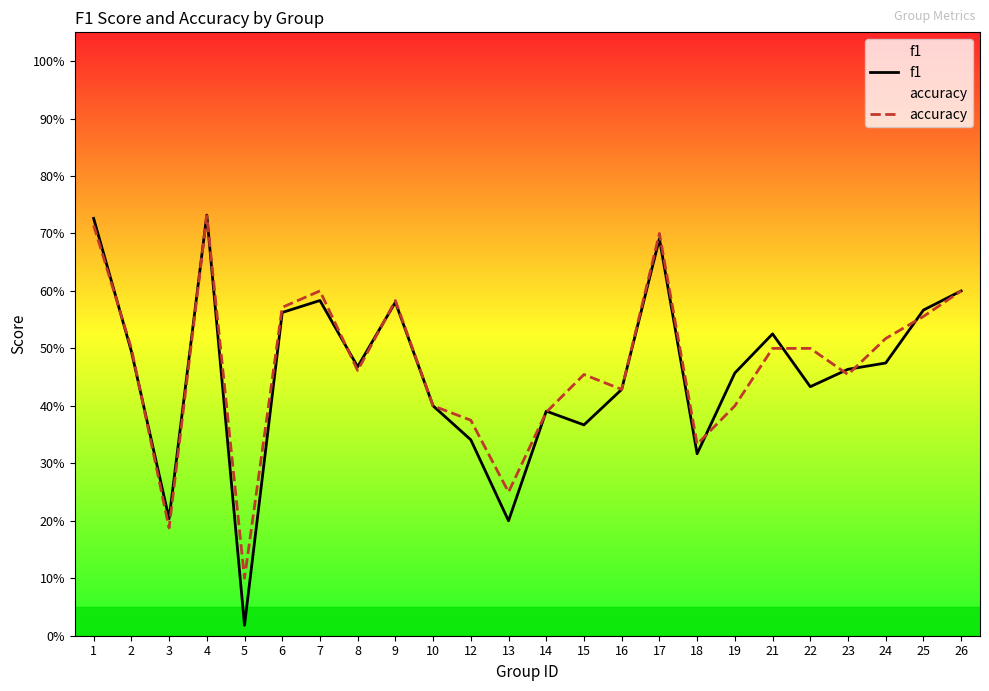

What are all the series names shown in the legend?

f1, accuracy